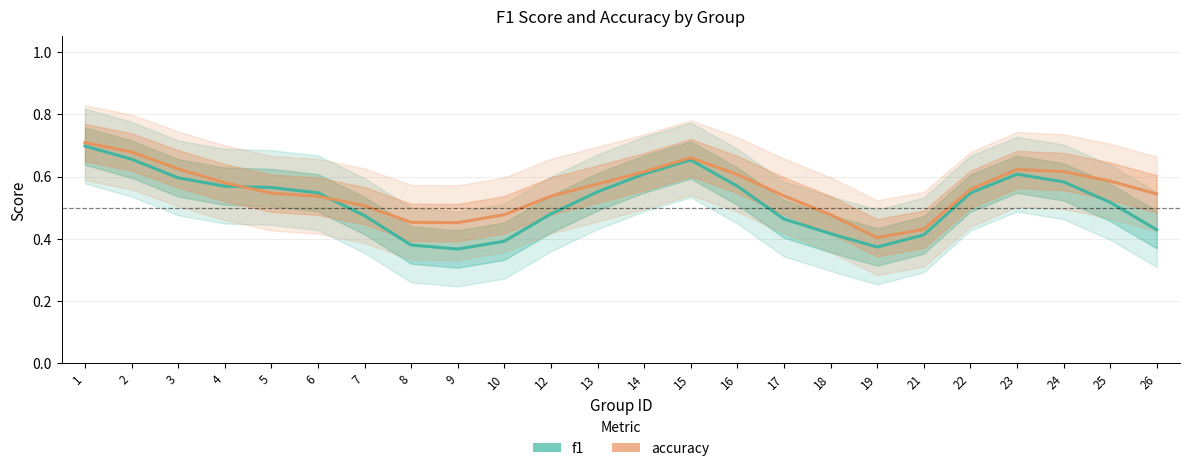

Which series has the largest range (max minus min)?

f1